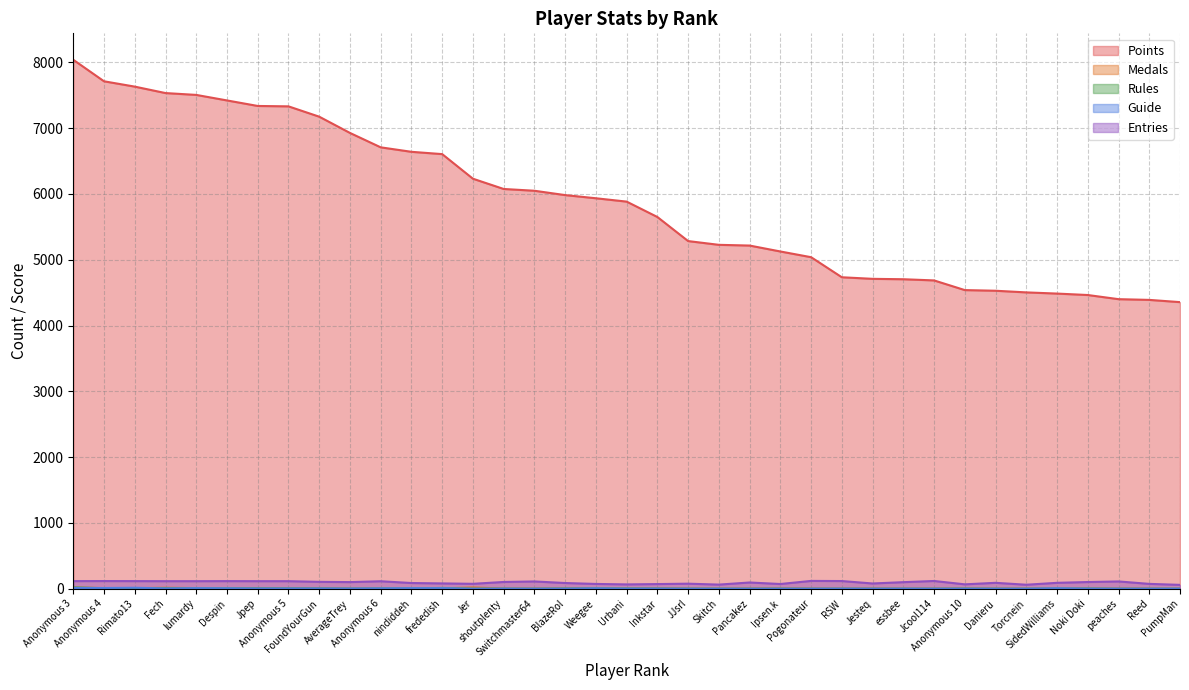

What is the sum of the Guide values at Anonymous 6 and Anonymous 10?

5